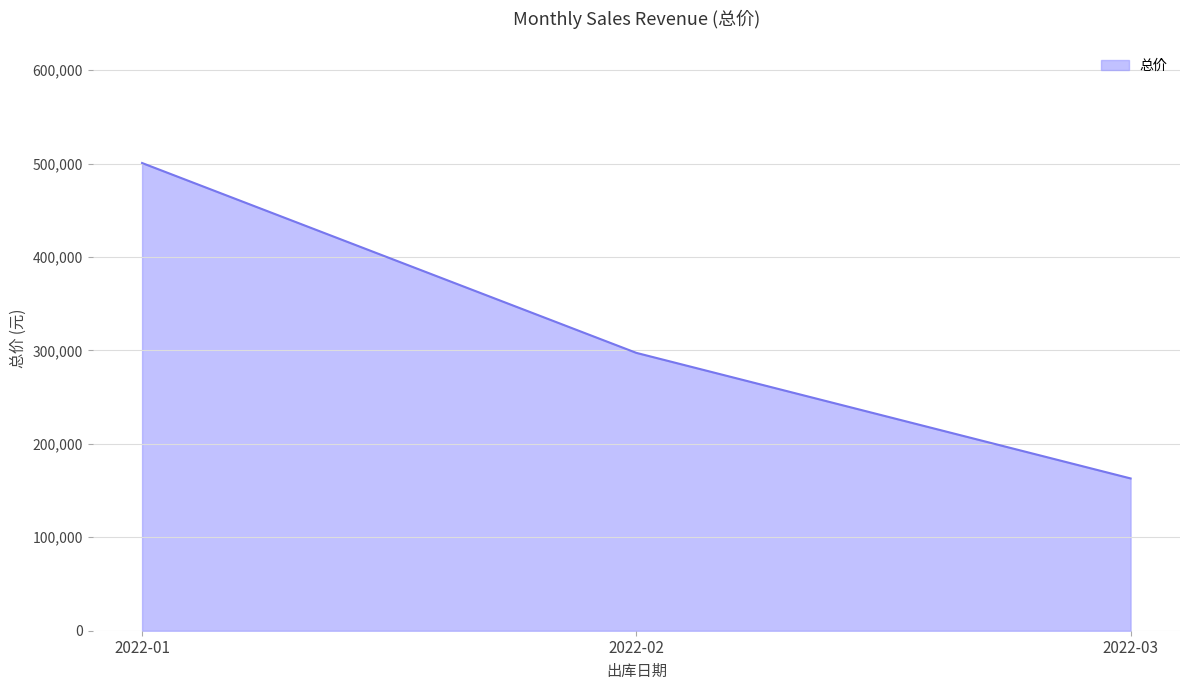

What is the approximate value at 2022-02, to the nearest 10?

297400